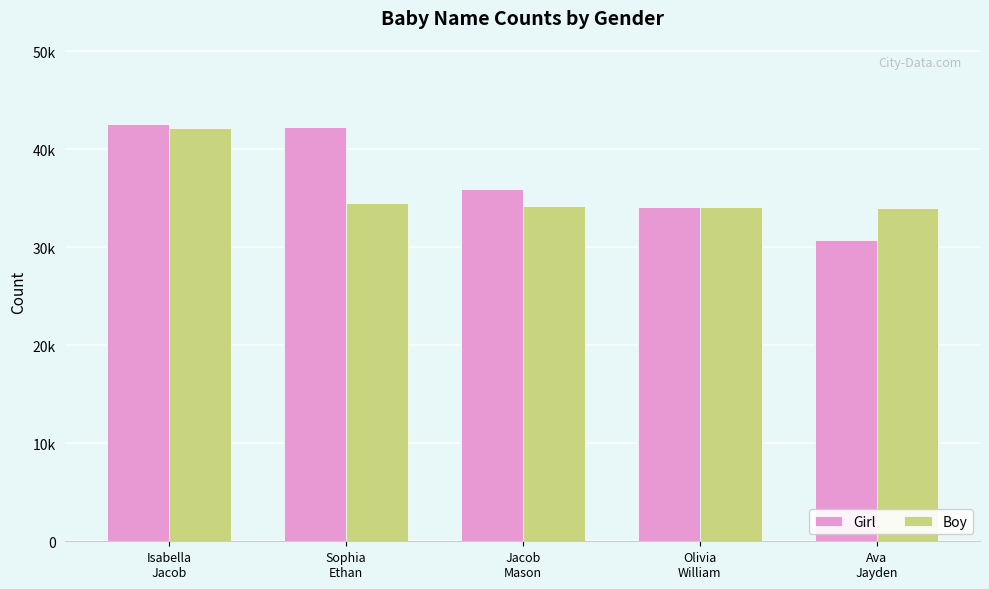

The value of Boy at Isabella
Jacob is 74548. True or false?

False